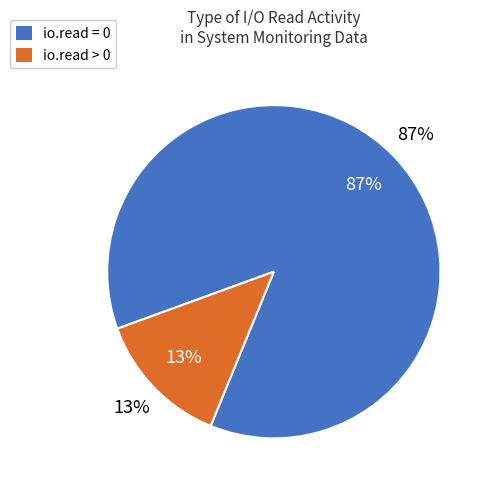

What portion of the pie excludes io.read > 0?

86.7%